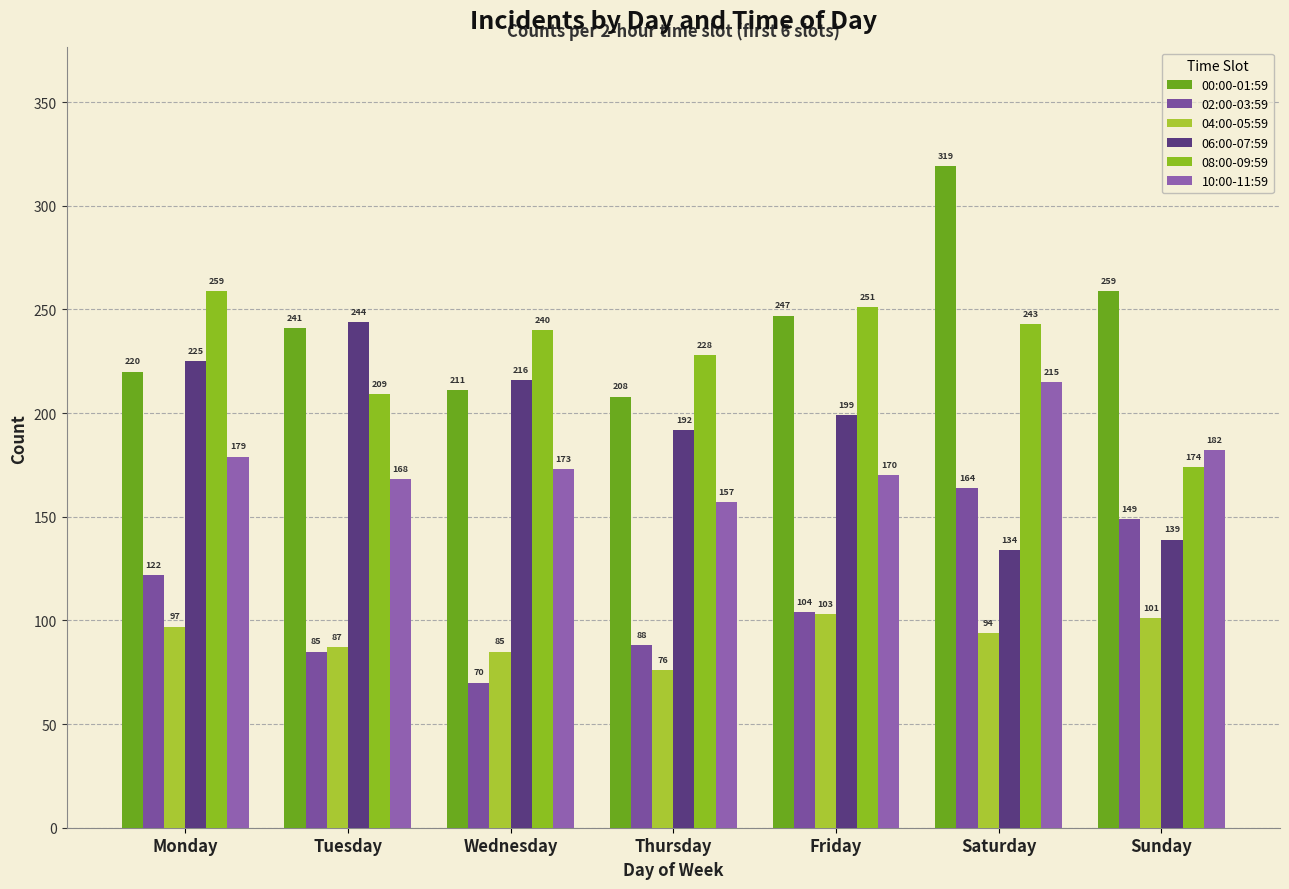

At which category is the sum across all series the highest?

Saturday